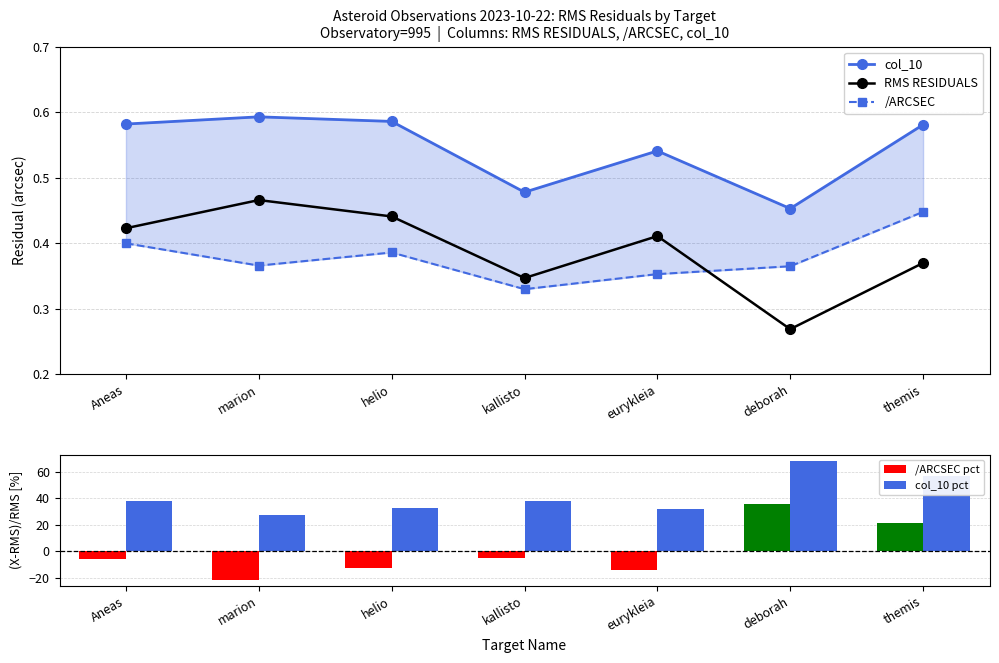

Rank the categories by RMS RESIDUALS value from highest to lowest.

marion, helio, Aneas, eurykleia, themis, kallisto, deborah